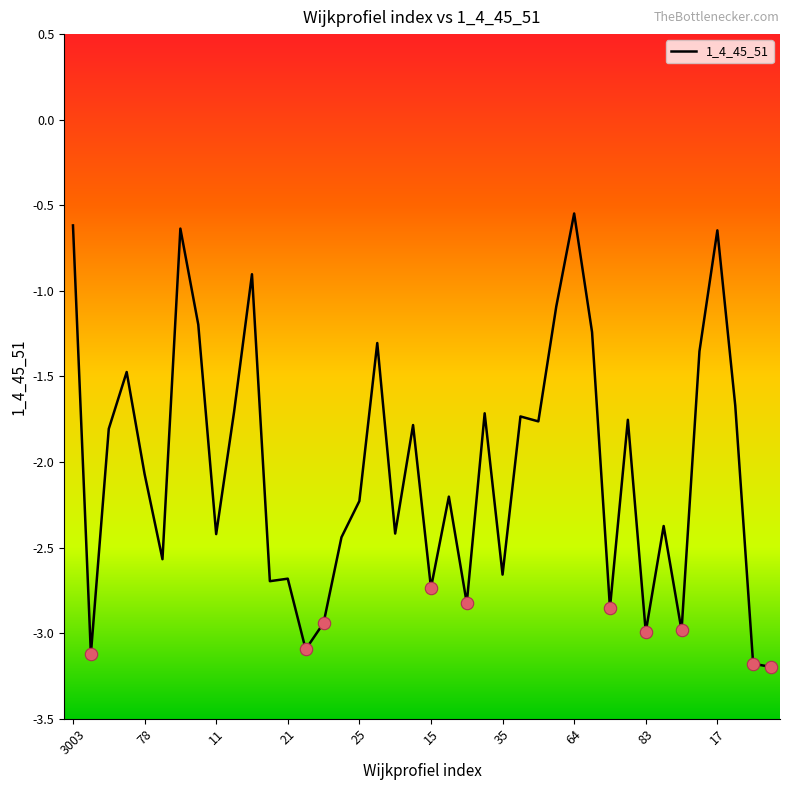

What is the minimum value shown in the chart?

-3.2